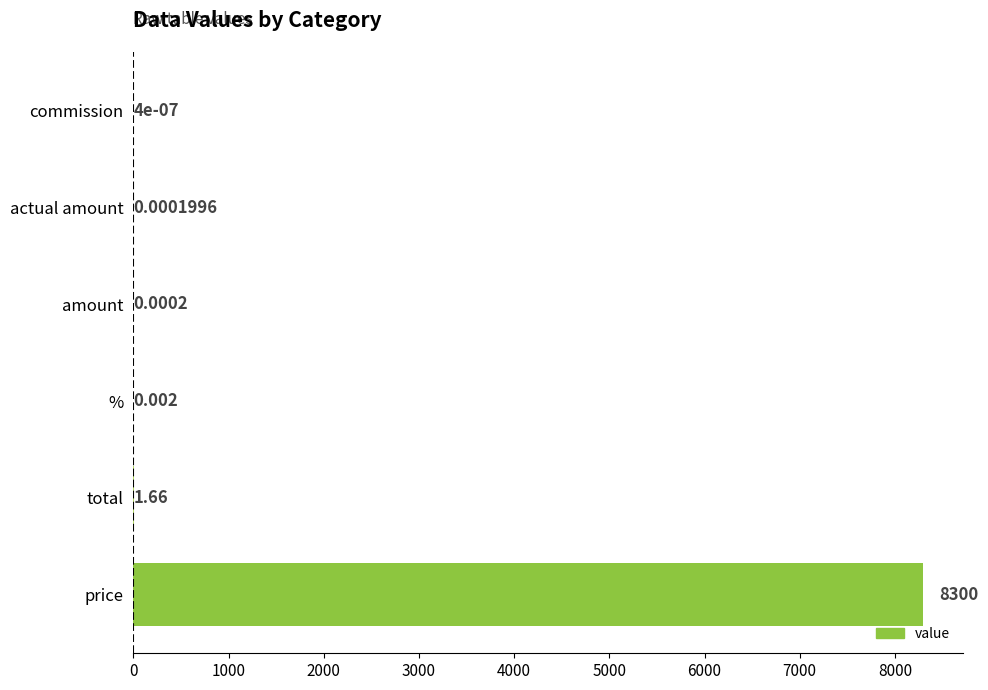

Which has a higher value, commission or amount?

amount